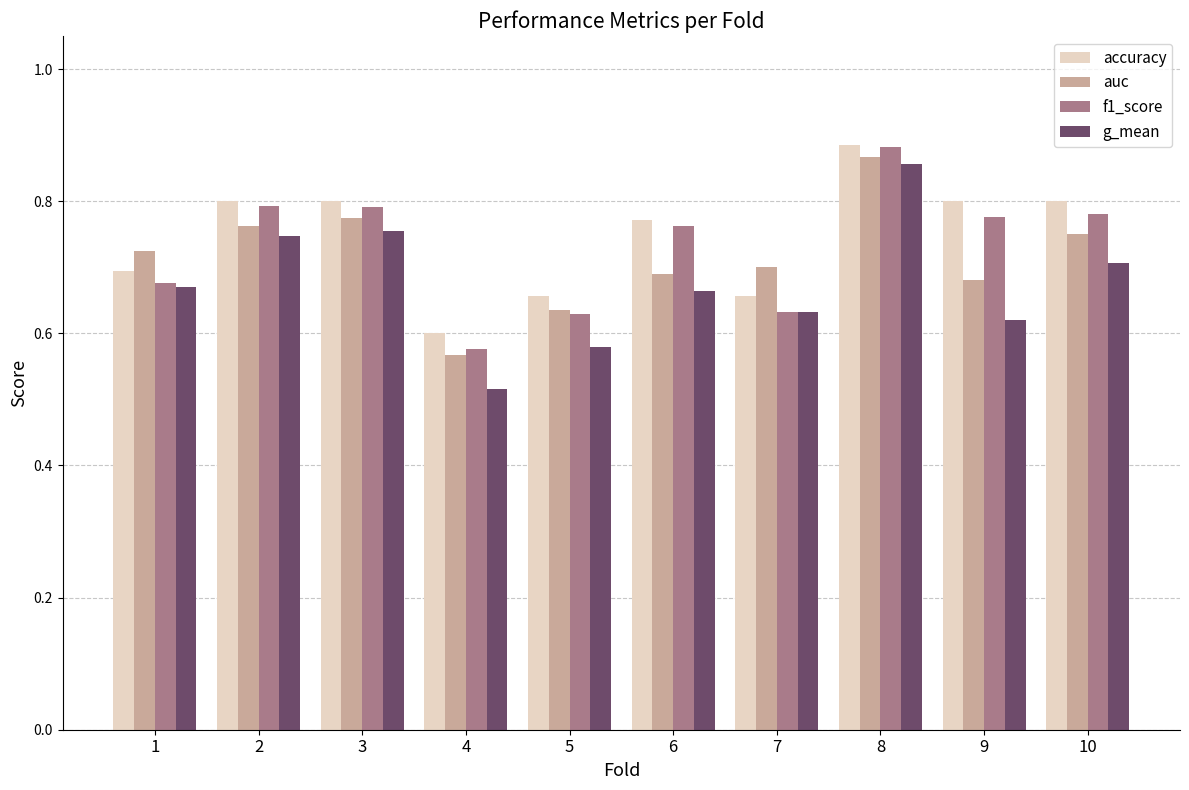

Which series has the largest range (max minus min)?

g_mean